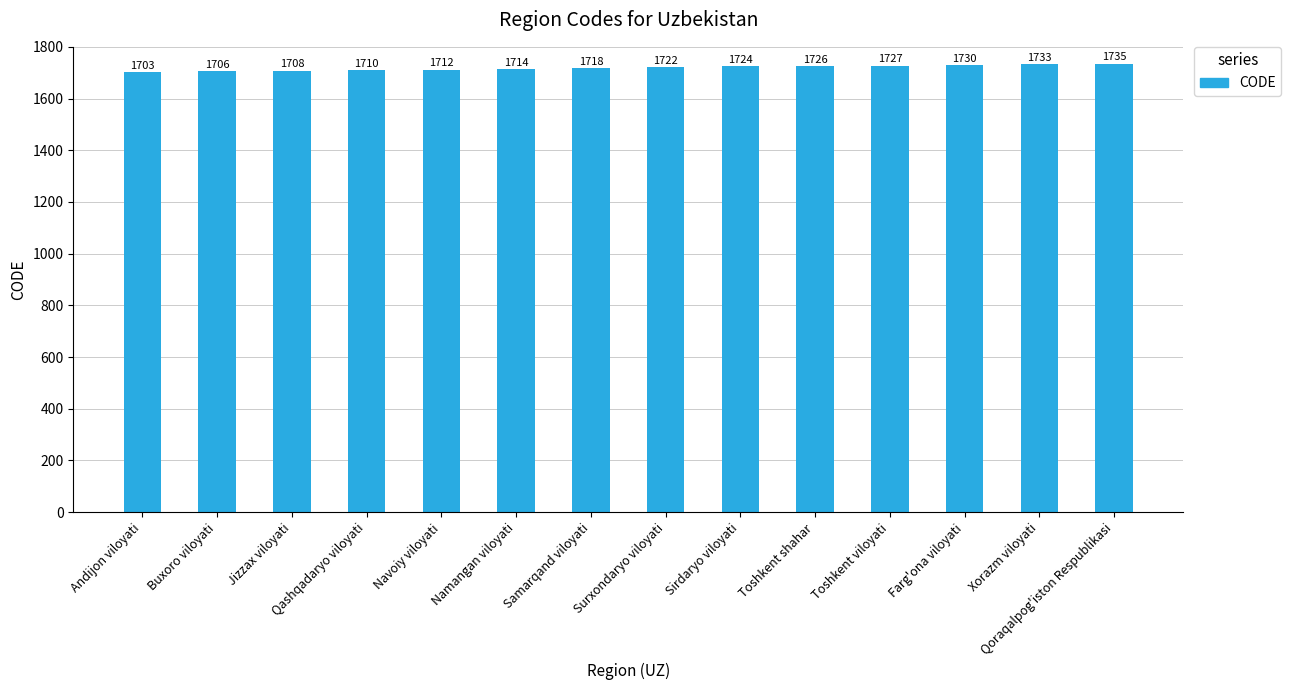

Reading left to right, what are all the values shown in this chart?

Andijon viloyati=1703	Buxoro viloyati=1706	Jizzax viloyati=1708	Qashqadaryo viloyati=1710	Navoiy viloyati=1712	Namangan viloyati=1714	Samarqand viloyati=1718	Surxondaryo viloyati=1722	Sirdaryo viloyati=1724	Toshkent shahar=1726	Toshkent viloyati=1727	Farg'ona viloyati=1730	Xorazm viloyati=1733	Qoraqalpog'iston Respublikasi=1735